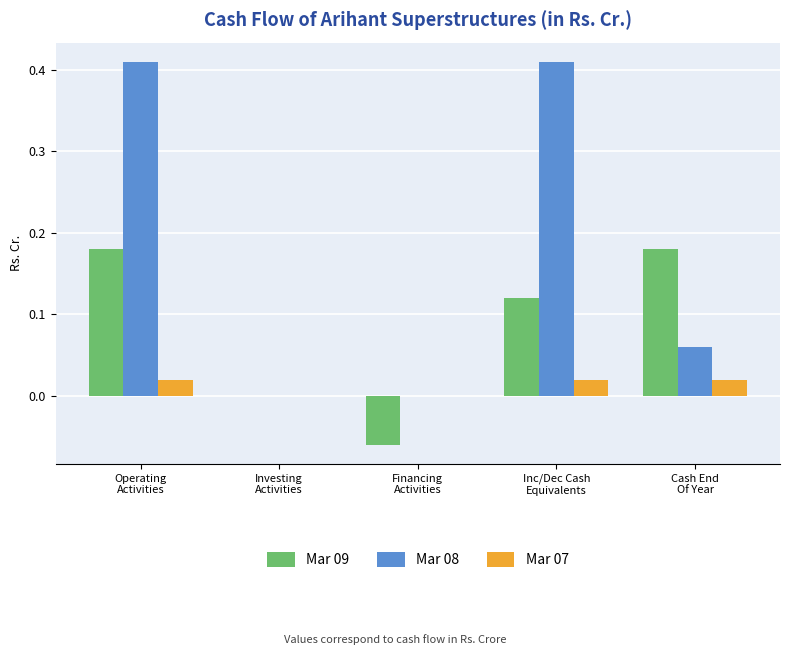

What is the sum of all Mar 08 values?

0.9